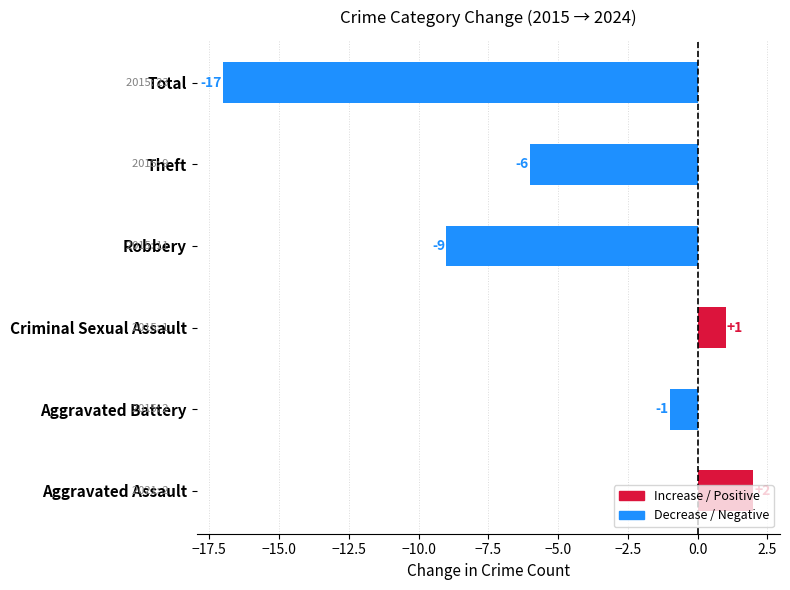

What is the change in value from Criminal Sexual Assault to Total?

-18